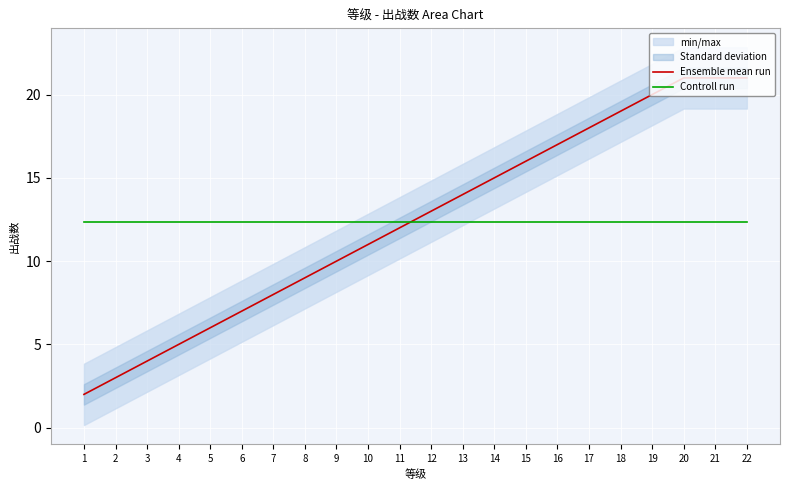

List the labels in order of Ensemble mean run value, smallest first.

1, 2, 3, 4, 5, 6, 7, 8, 9, 10, 11, 12, 13, 14, 15, 16, 17, 18, 19, 20, 21, 22